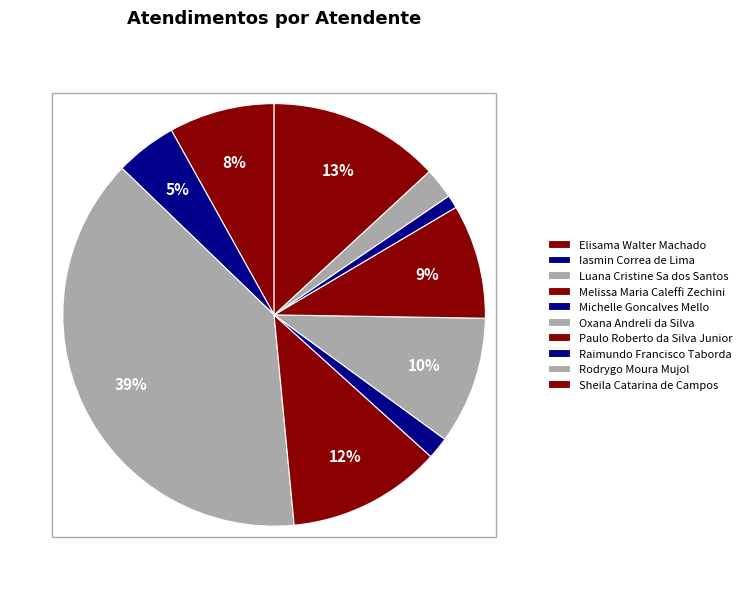

How many segments does this pie chart have?

10